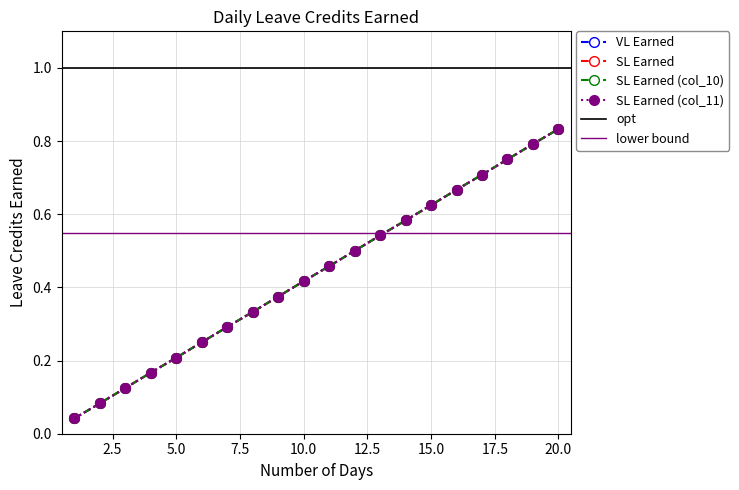

What is the value of the VL Earned point at the 3rd from the left?

0.1